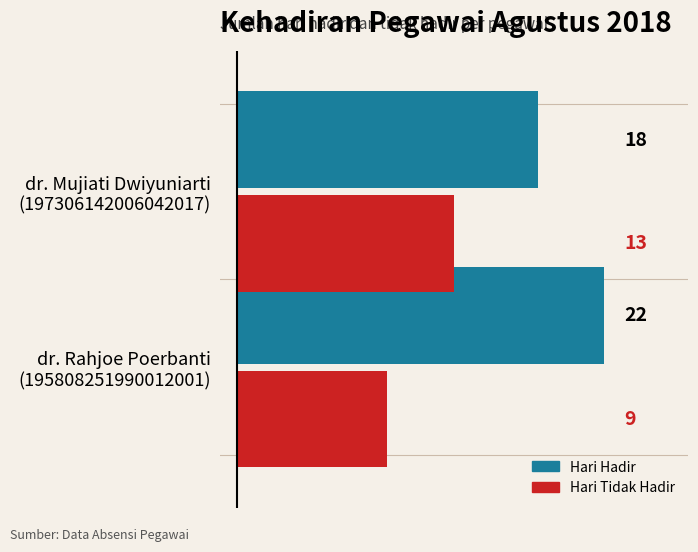

Rank the series by their maximum value, from highest to lowest.

Hari Hadir, Hari Tidak Hadir